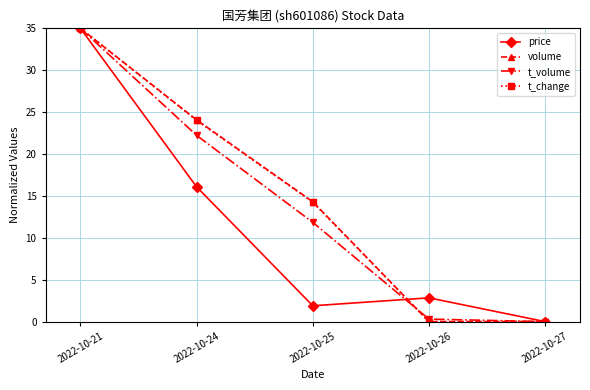

How many values in price are above zero?

4